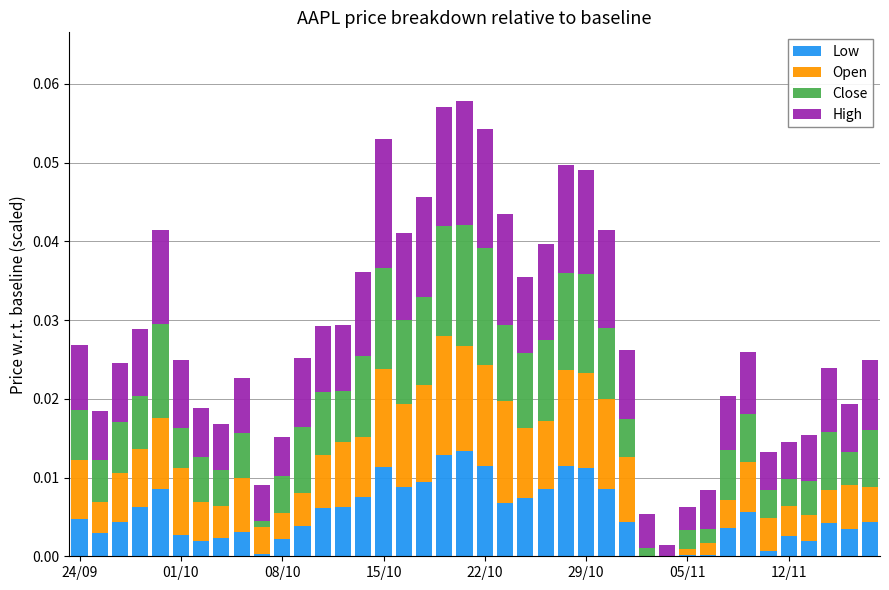

What is the sum of all Open values?

0.3